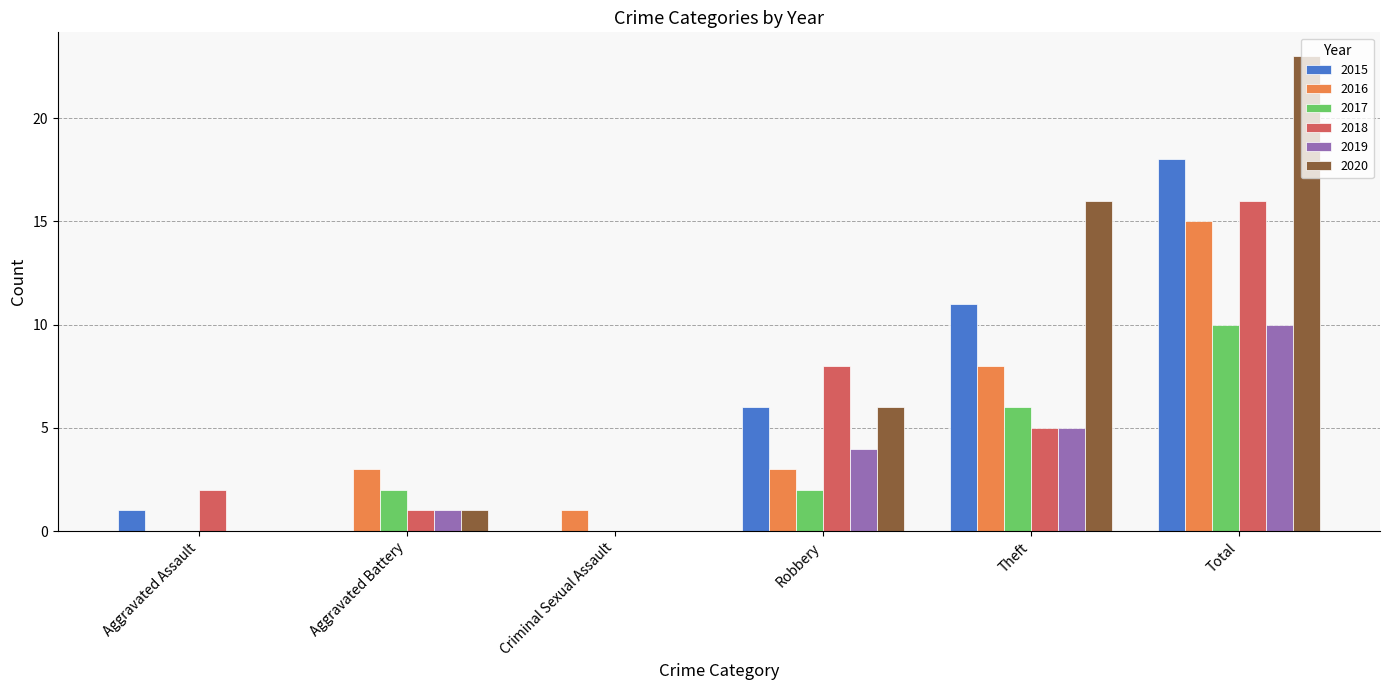

How many distinct data groups are displayed?

6